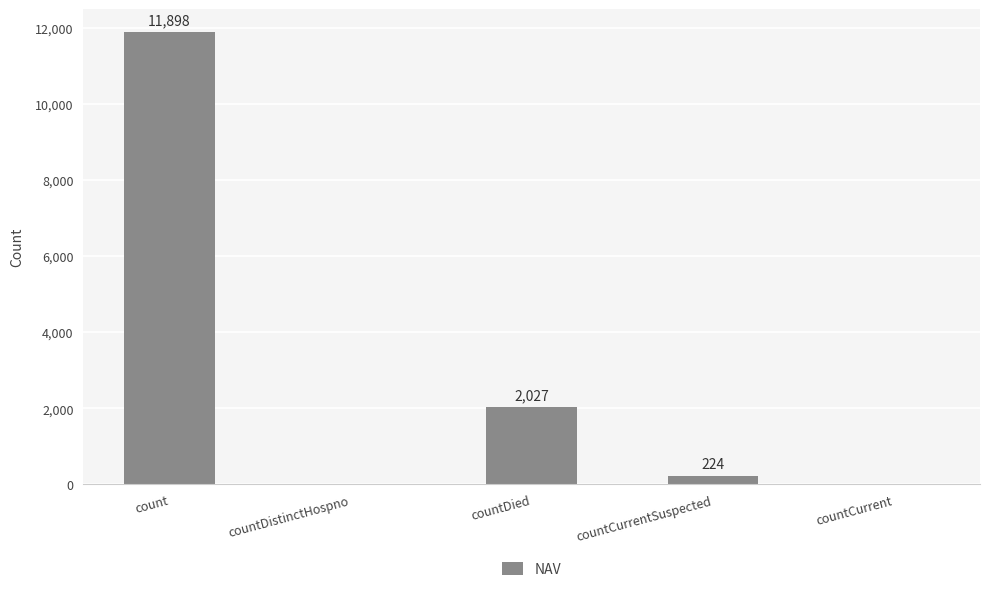

Read the value at count, to the nearest 10.

11900